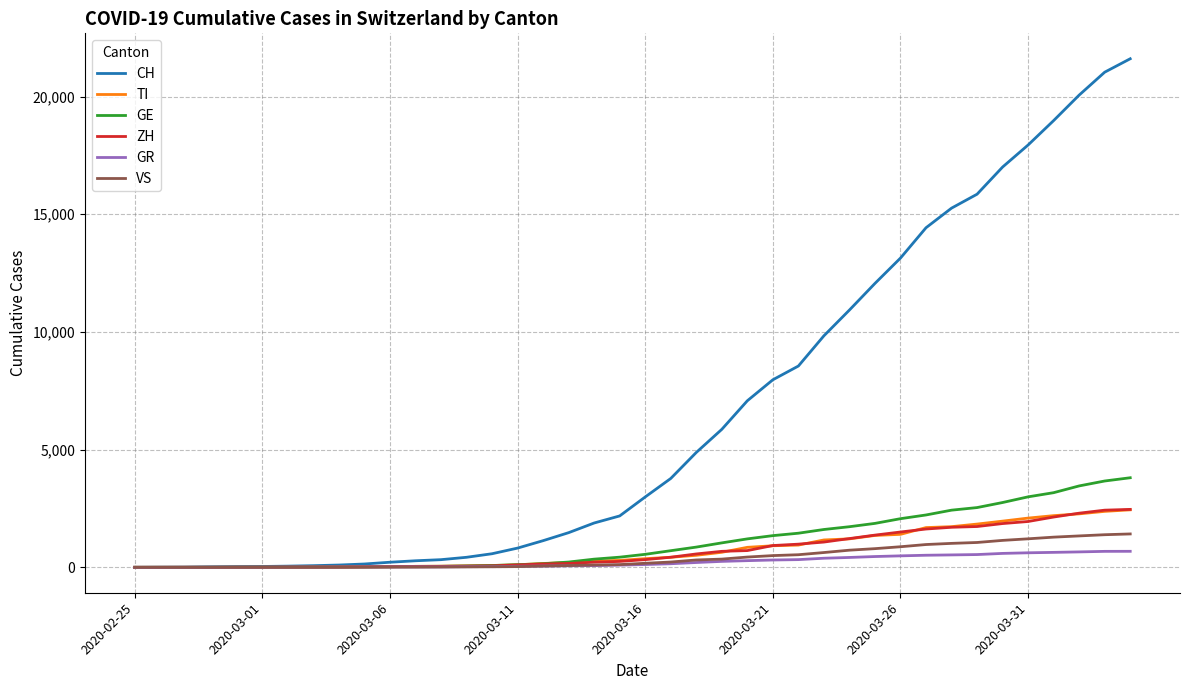

Which series has the largest total across all categories?

CH